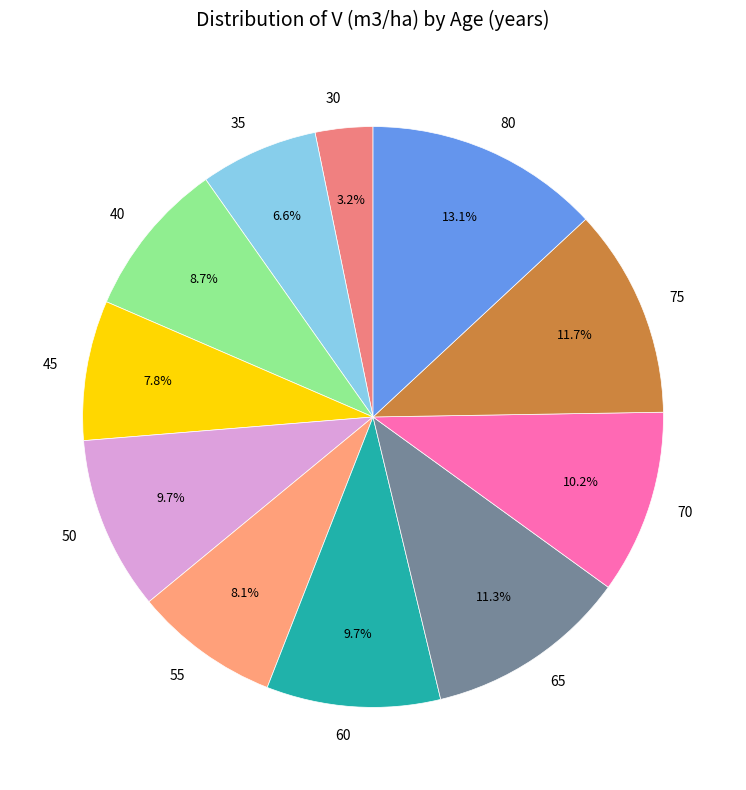

To the nearest percent, what is the difference between the largest and smallest slice percentages?

10%